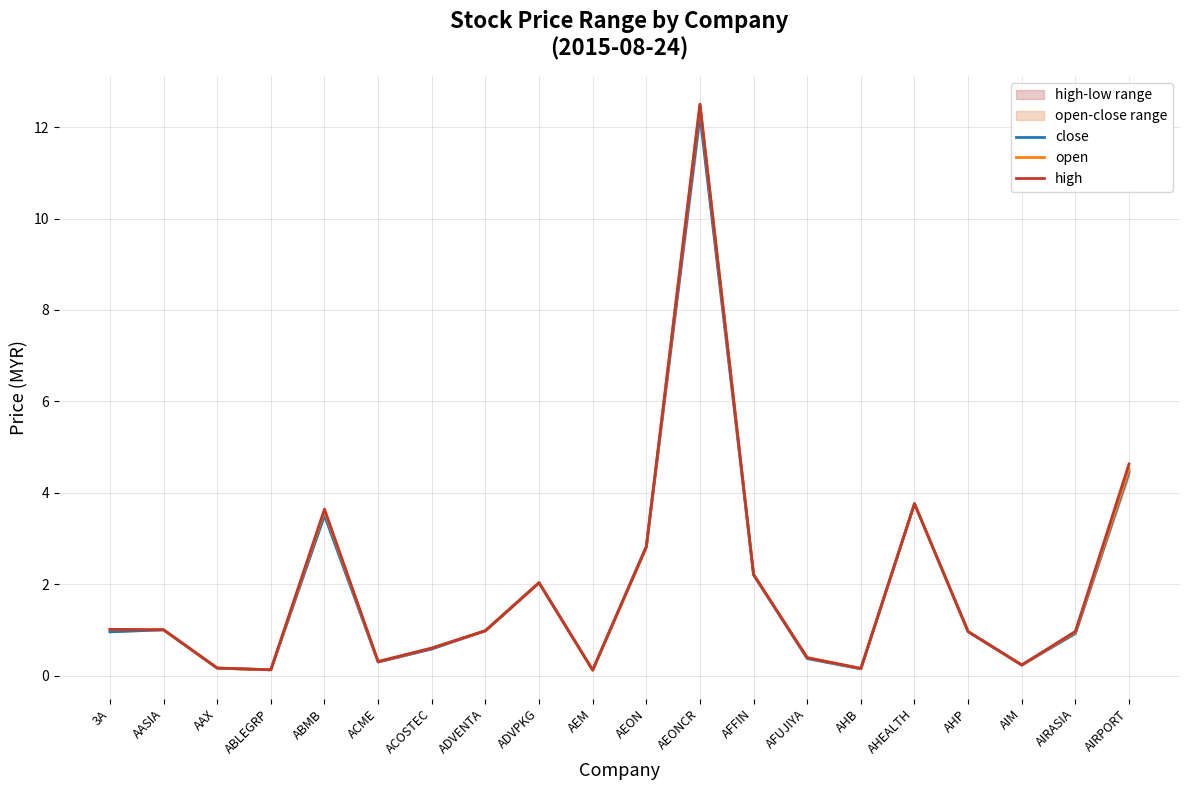

True or false: open and high cross at least once.

False